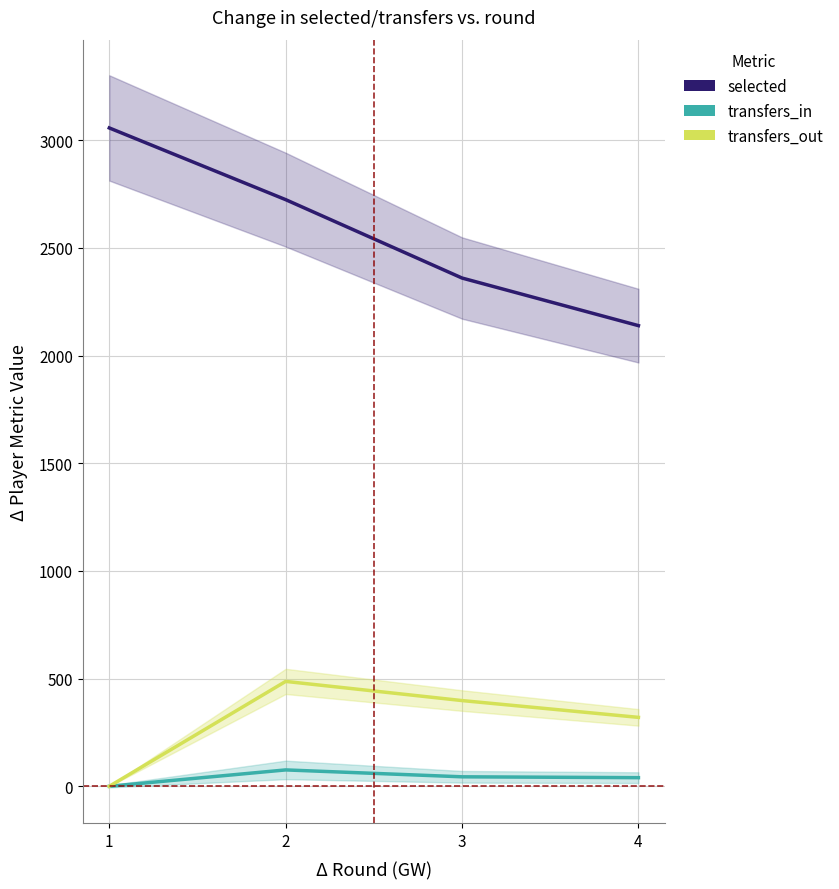

At which category does transfers_out reach its first local peak?

2